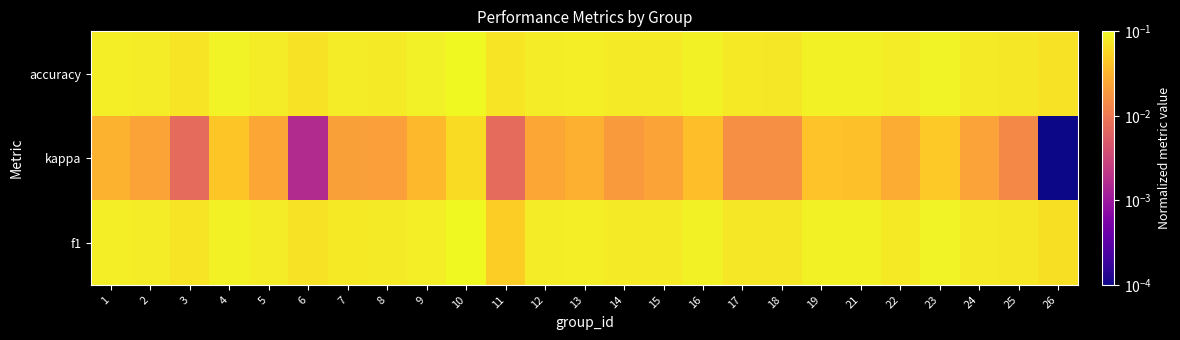

Reading left to right, transcribe all the data shown in this chart.

f1: 1=0.1	2=0.1	3=0.1	4=0.1	5=0.1	6=0.1	7=0.1	8=0.1	9=0.1	10=0.1	11=0.1	12=0.1	13=0.1	14=0.1	15=0.1	16=0.1	17=0.1	18=0.1	19=0.1	21=0.1	22=0.1	23=0.1	24=0.1	25=0.1	26=0.1
kappa: 1=0.0	2=0.0	3=0.0	4=0.0	5=0.0	6=0.0	7=0.0	8=0.0	9=0.0	10=0.1	11=0.0	12=0.0	13=0.0	14=0.0	15=0.0	16=0.0	17=0.0	18=0.0	19=0.0	21=0.0	22=0.0	23=0.0	24=0.0	25=0.0	26=0.0
accuracy: 1=0.1	2=0.1	3=0.1	4=0.1	5=0.1	6=0.1	7=0.1	8=0.1	9=0.1	10=0.1	11=0.1	12=0.1	13=0.1	14=0.1	15=0.1	16=0.1	17=0.1	18=0.1	19=0.1	21=0.1	22=0.1	23=0.1	24=0.1	25=0.1	26=0.1